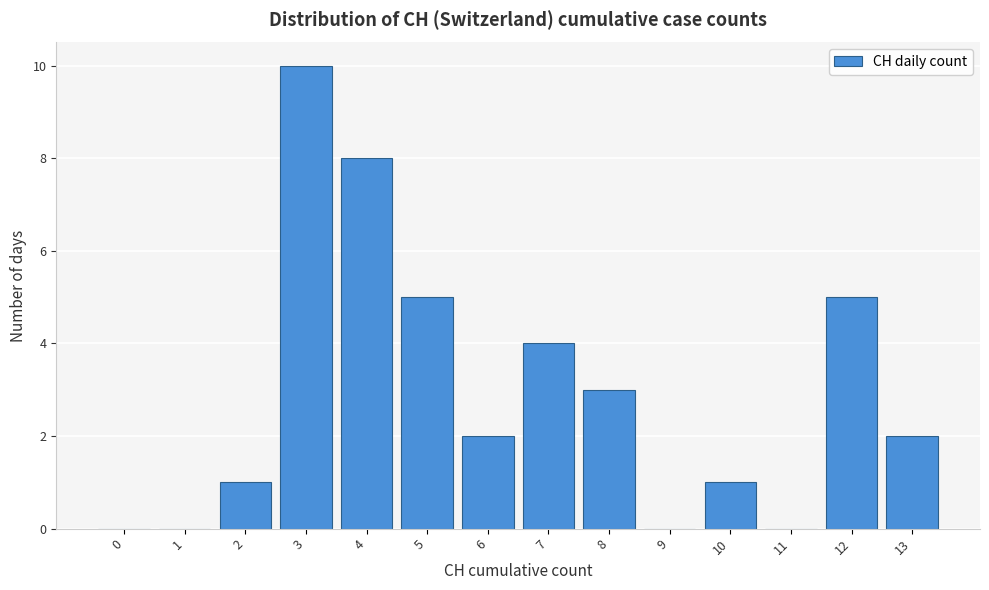

Reading left to right, transcribe all the data shown in this chart.

0=0	1=0	2=1	3=10	4=8	5=5	6=2	7=4	8=3	9=0	10=1	11=0	12=5	13=2